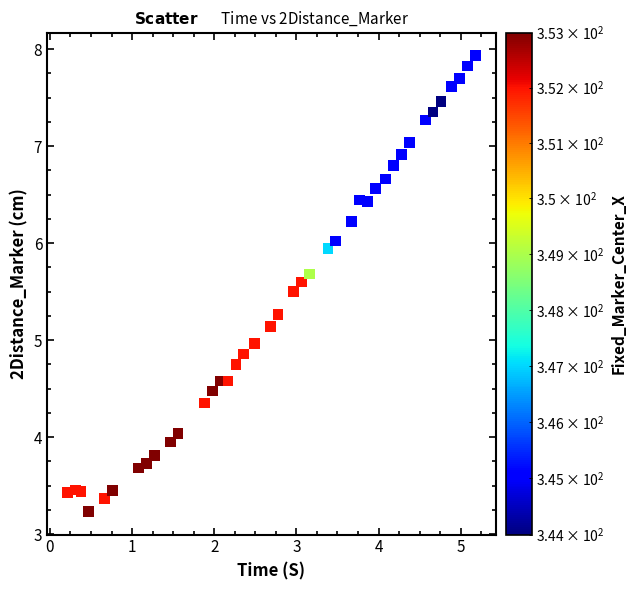

What is the range of Y values (max minus min)?

4.7